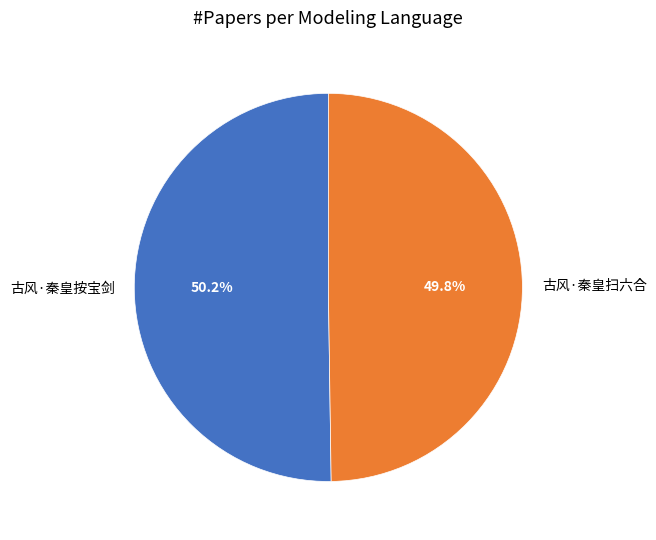

Is there a majority slice in this chart?

Yes